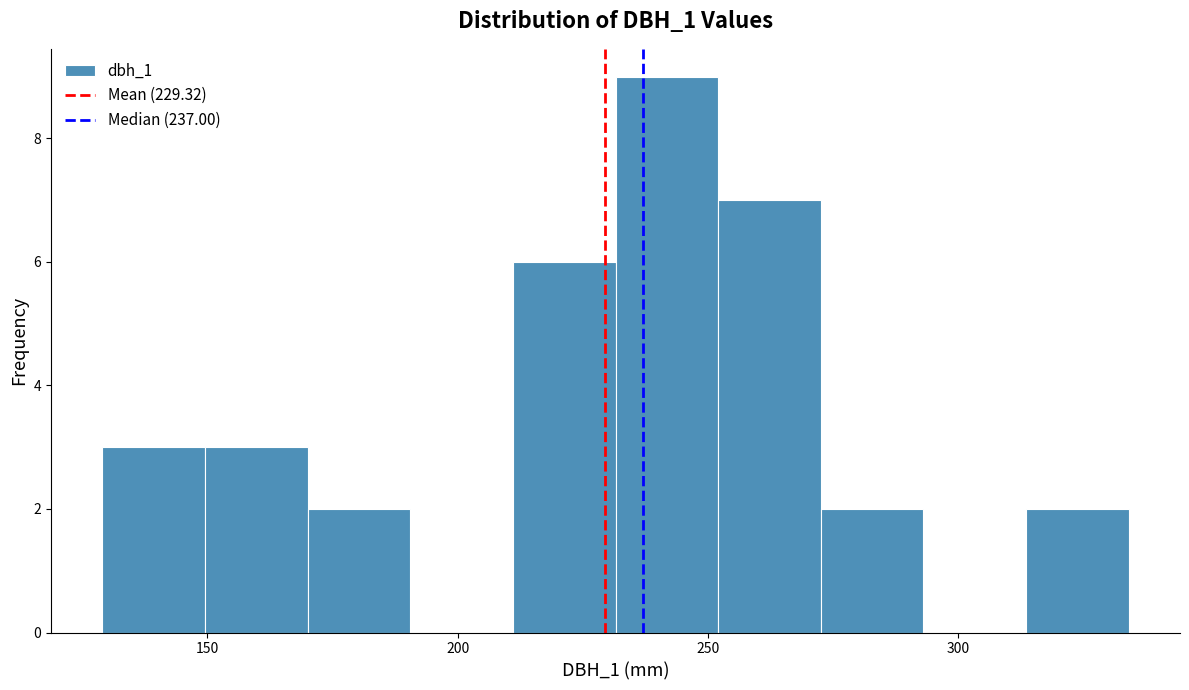

Reading left to right, transcribe this chart: for each bar, give the range it covers on the x-axis and its height. Neither the bar edges nor the heights are printed on the chart, so give them approximately, as read against the axes.

129.0 to 149.5: 3
149.5 to 170.0: 3
170.0 to 190.5: 2
190.5 to 211.0: 0
211.0 to 231.5: 6
231.5 to 252.0: 9
252.0 to 272.5: 7
272.5 to 293.0: 2
293.0 to 313.5: 0
313.5 to 334.0: 2